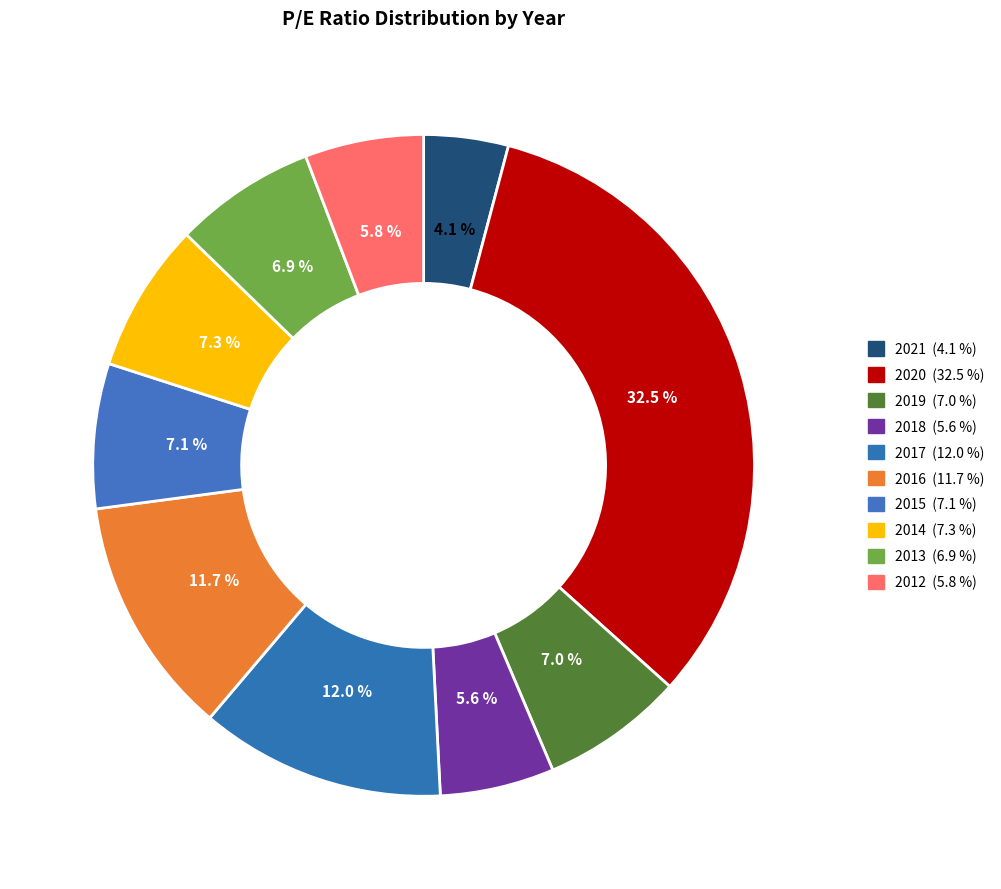

To the nearest percent, what percentage of the pie is 2018?

6%